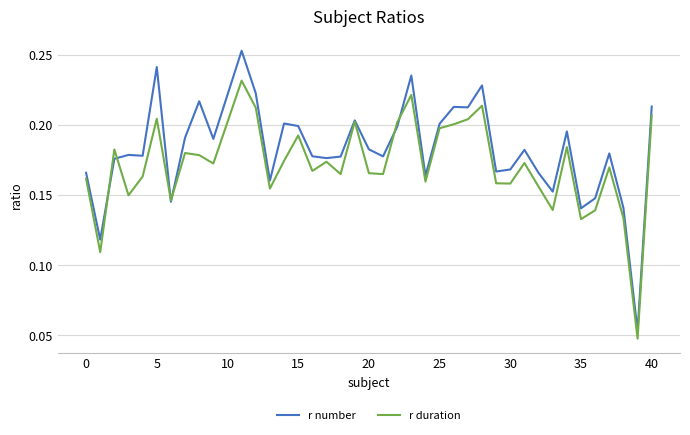

Which series has the largest total across all categories?

r number